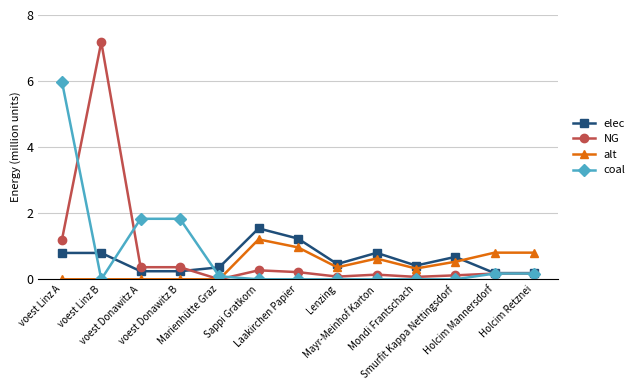

What is the sum of all coal values?

10.1